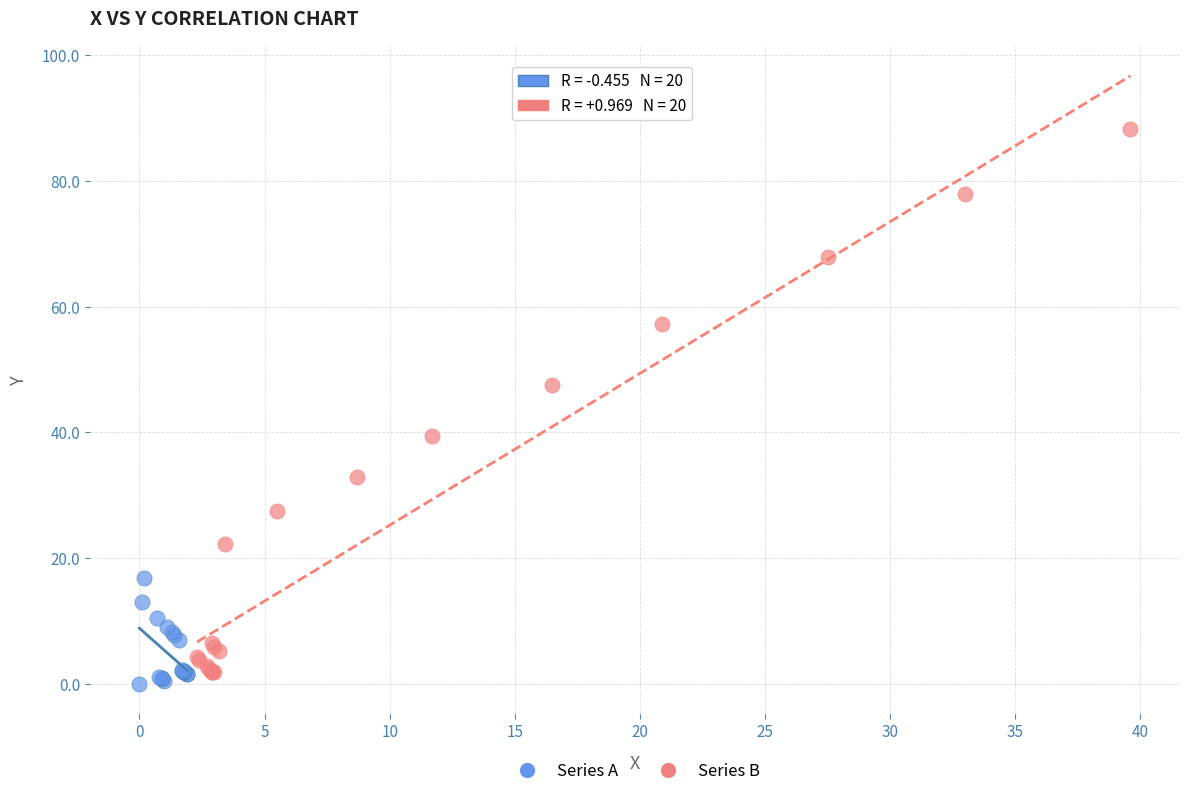

Which series contains the highest Y value?

Series B